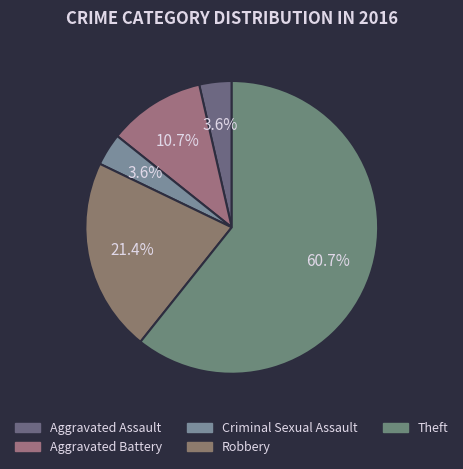

The Criminal Sexual Assault slice represents 14% of the pie. True or false?

False